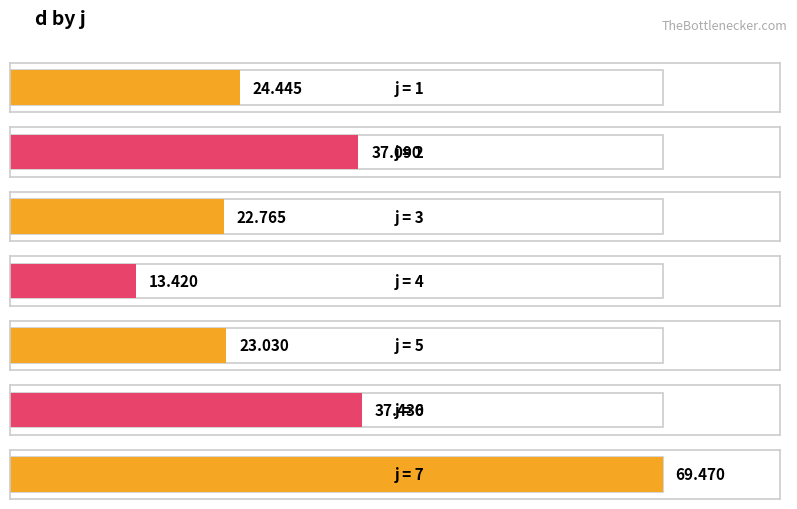

Reading left to right, list all the values displayed in this chart.

1=24.4	2=37.1	3=22.8	4=13.4	5=23.0	6=37.4	7=69.5